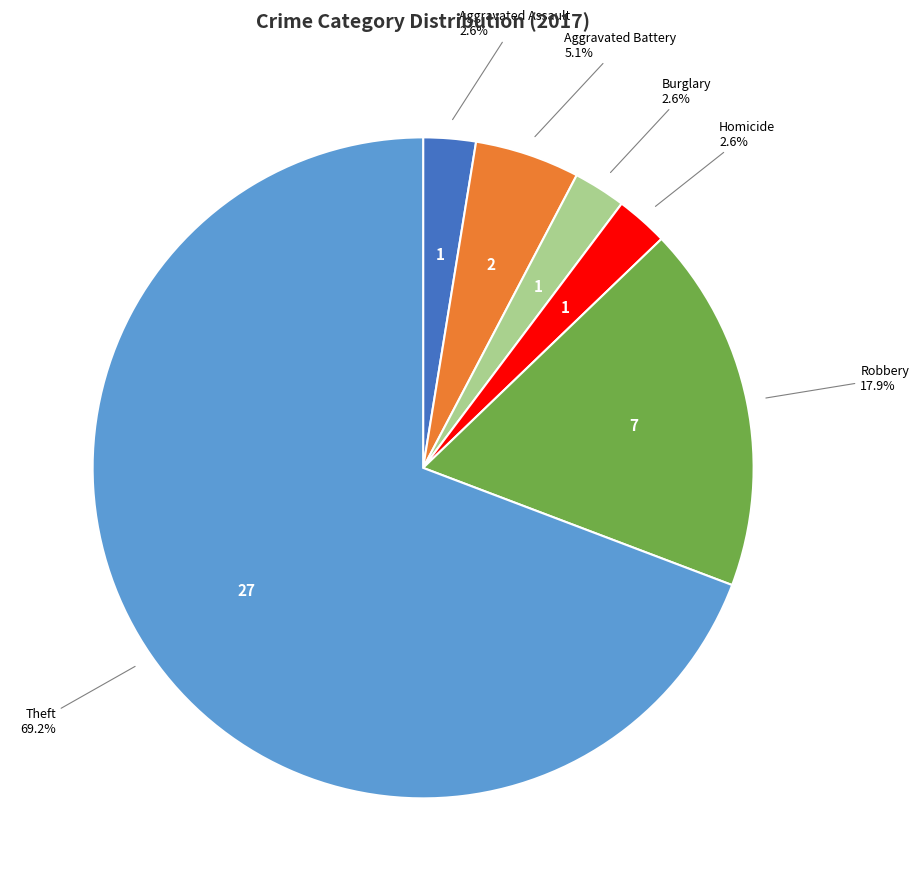

Do Theft and Homicide together represent more than half of the pie?

Yes